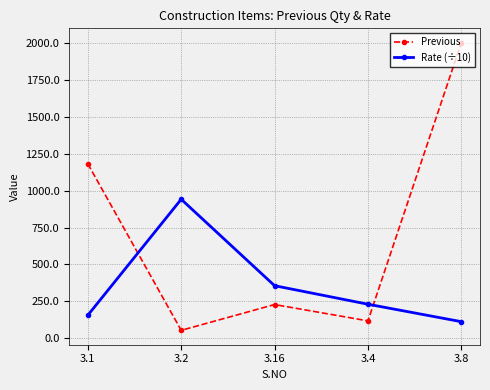

Which series has the largest total across all categories?

Previous